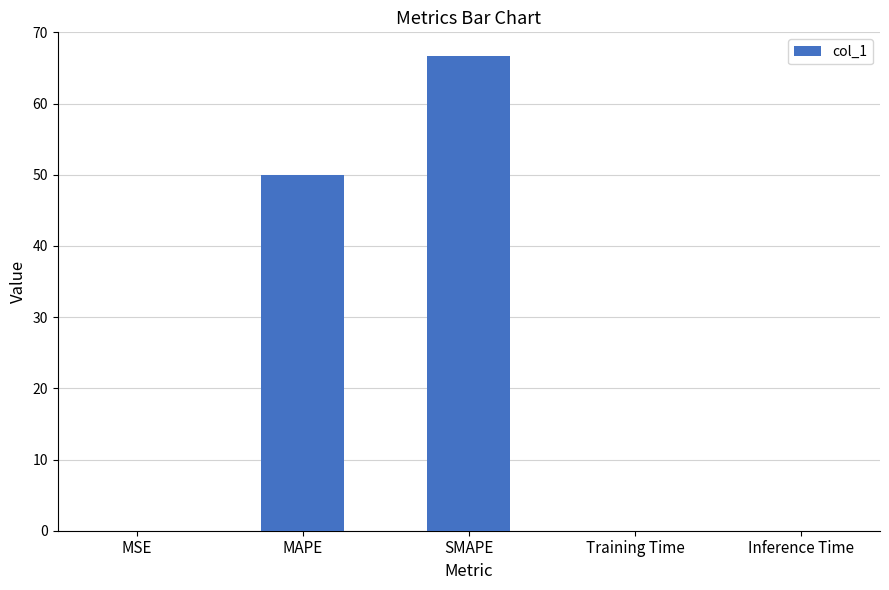

Is it true that the value at MSE is 0.0?

True